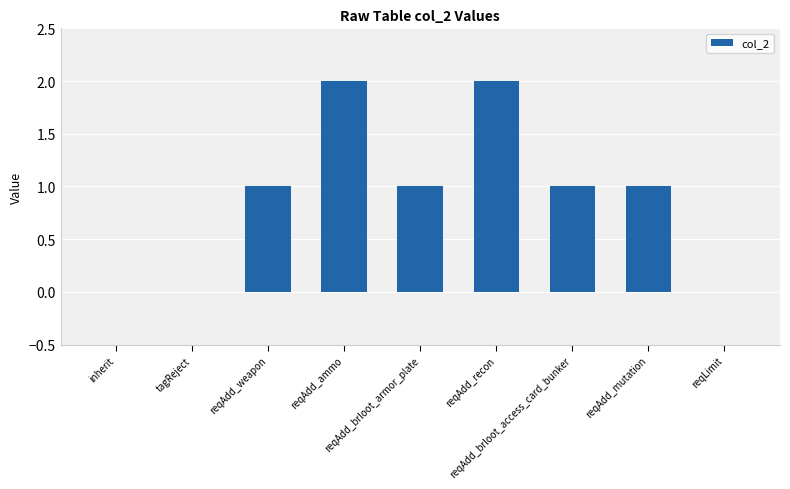

What is the sum of all values?

8